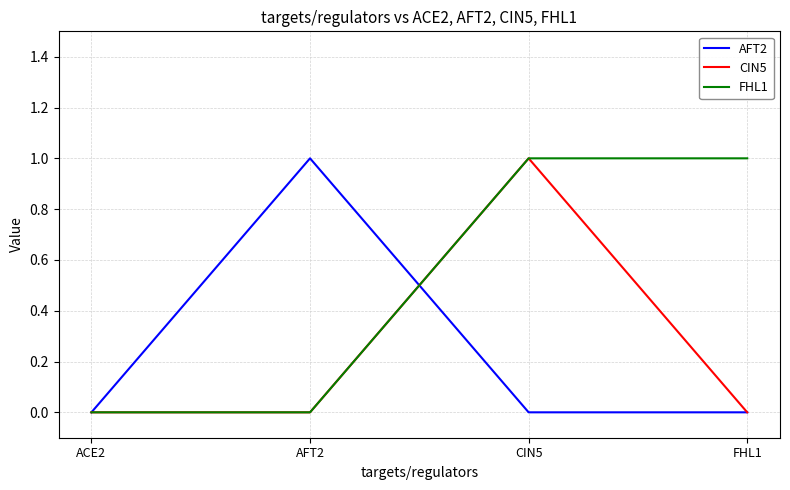

Which category has the highest value in the AFT2 series?

AFT2